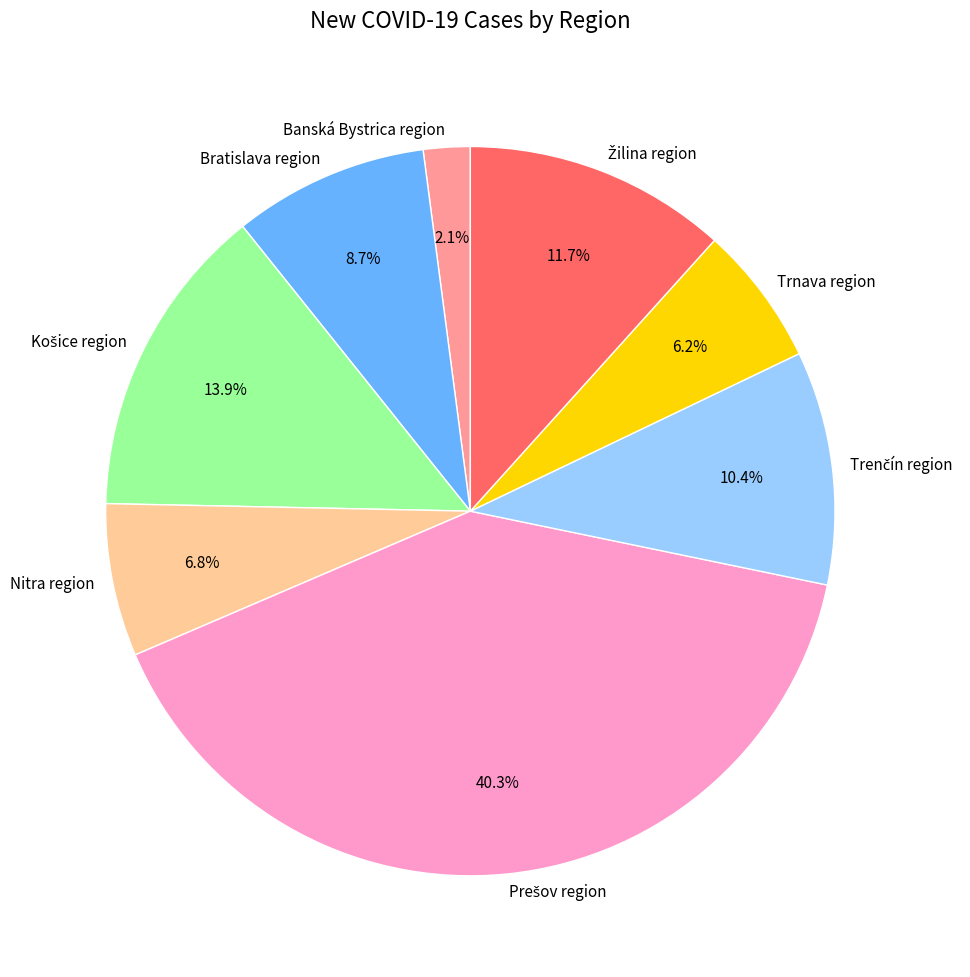

The Nitra region slice represents 1% of the pie. True or false?

False